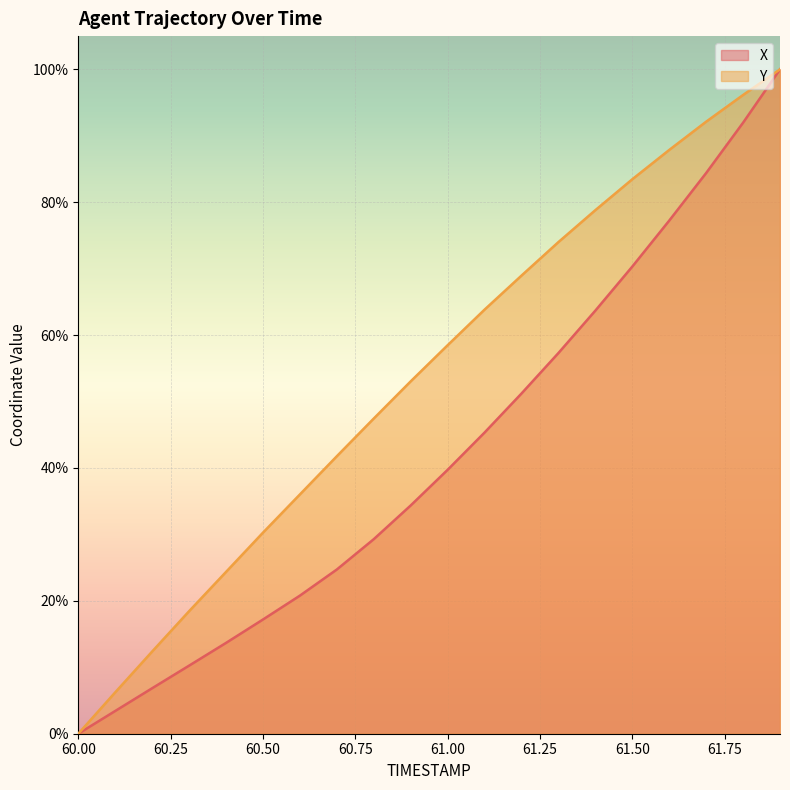

True or false: Y and X cross at least once.

False